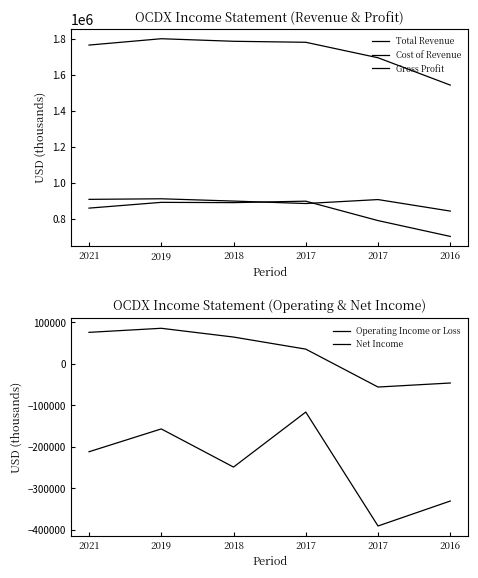

How many lines are shown in the chart?

5